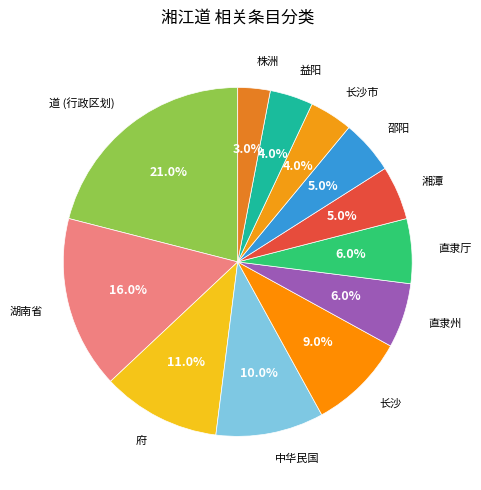

How many segments does this pie chart have?

12